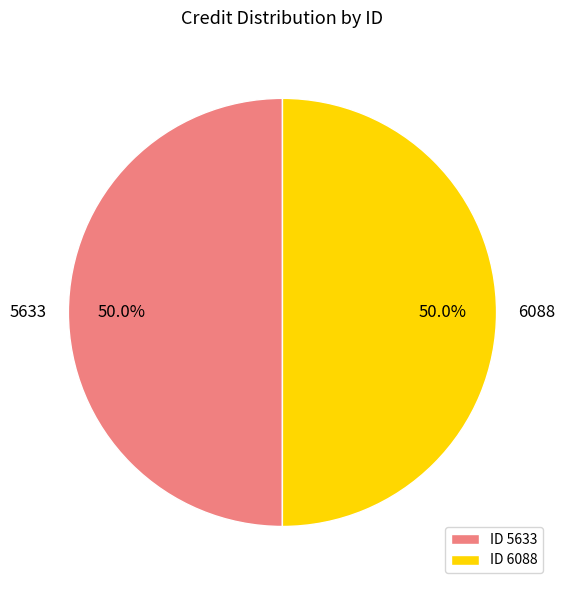

What is the total percentage of 5633 and 6088?

100.0%